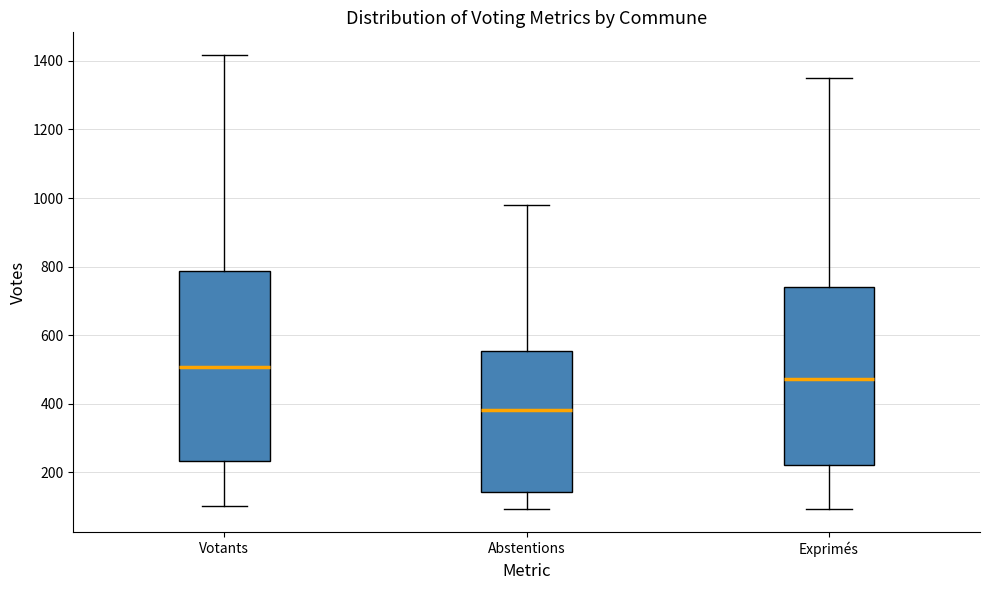

Which box's median line is the highest?

Votants